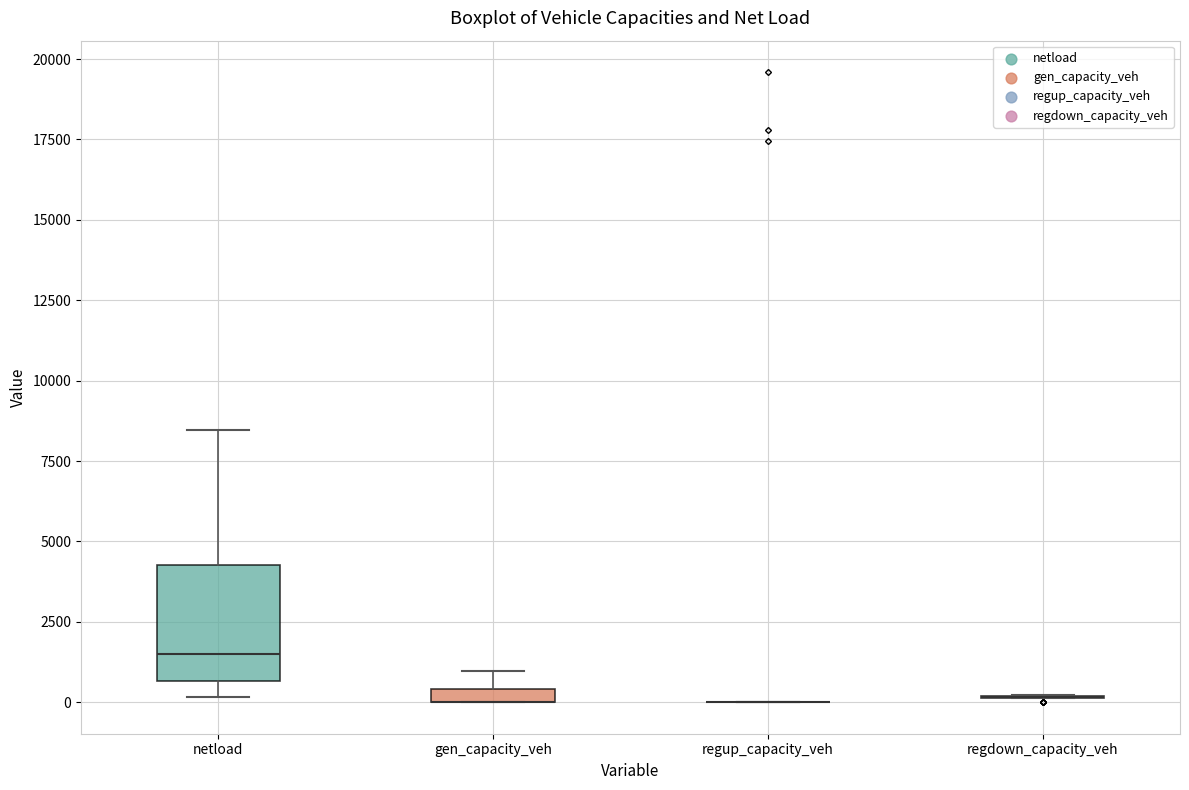

Comparing the boxes themselves (not the whiskers), which one is the tallest?

netload